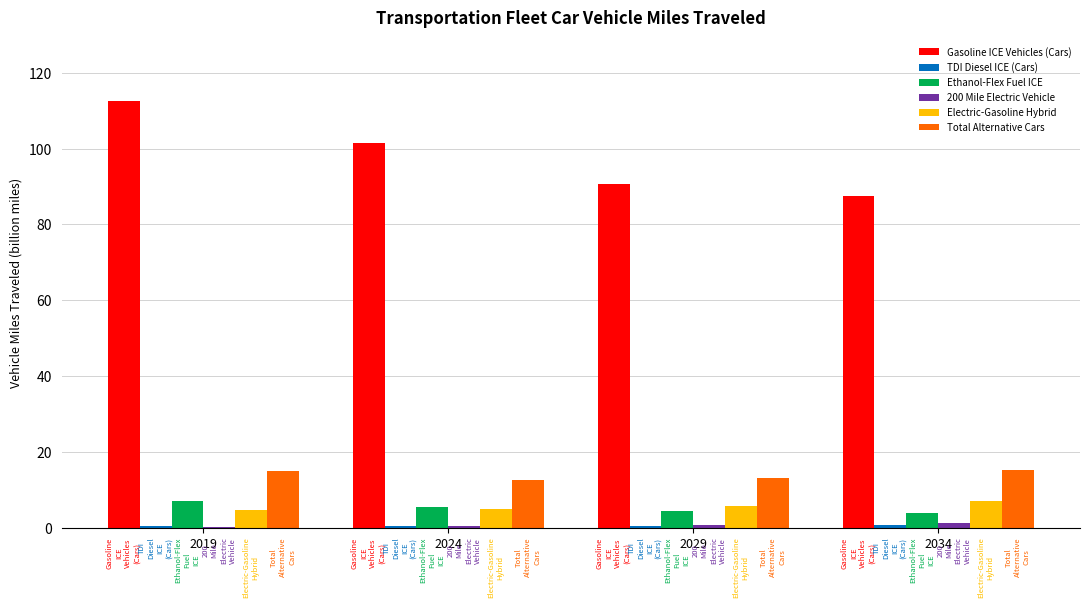

Which label corresponds to the largest value in the chart?

2019